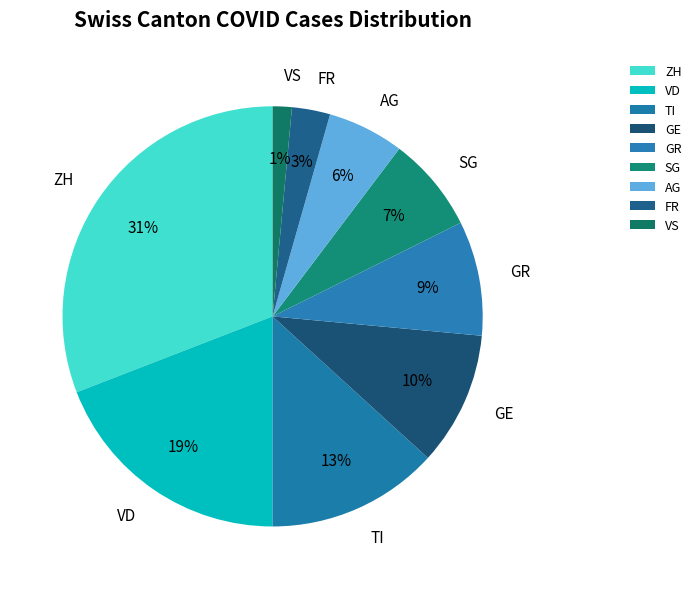

Which category has the smallest portion of the pie?

VS